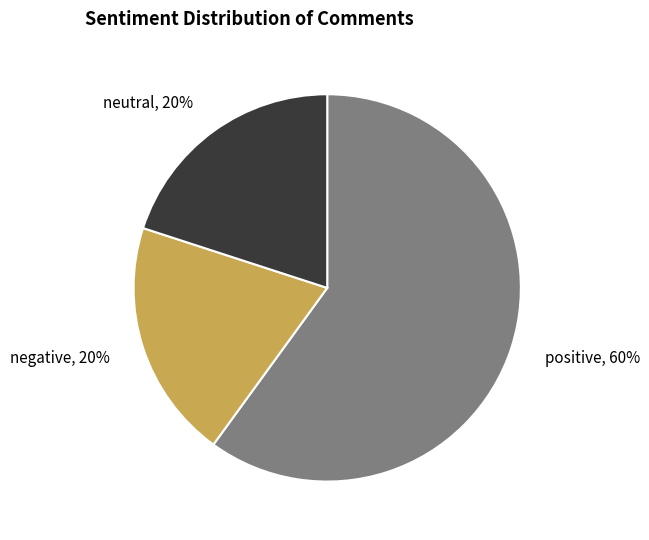

Combined, do negative and positive account for over 50%?

Yes